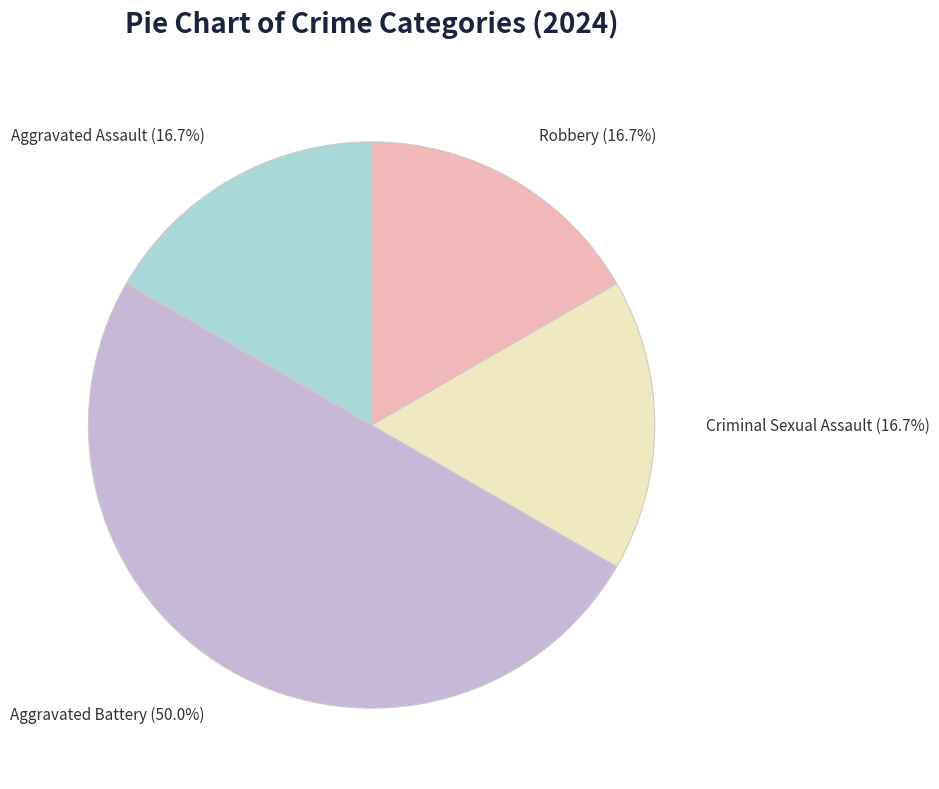

How many slices are in this pie chart?

4